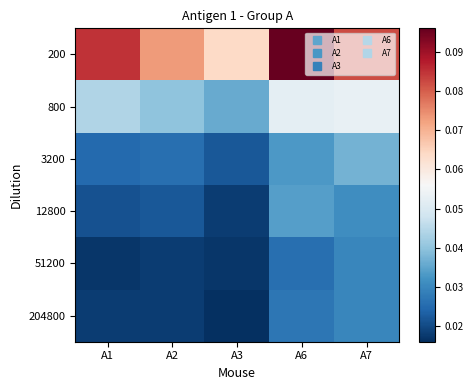

Between A7 and A6, which is larger?

A6